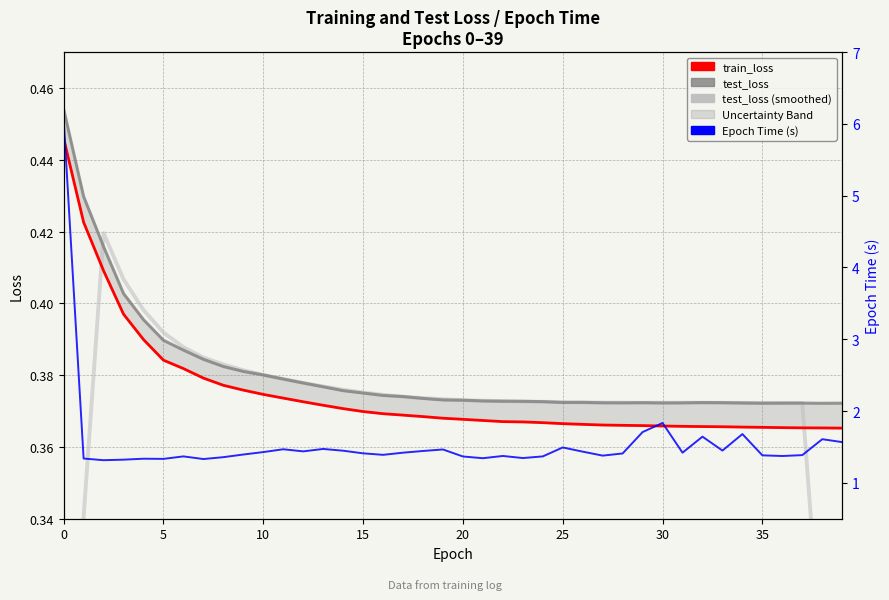

After their last crossing, which series has the higher values: test_loss smoothed or train_loss?

train_loss